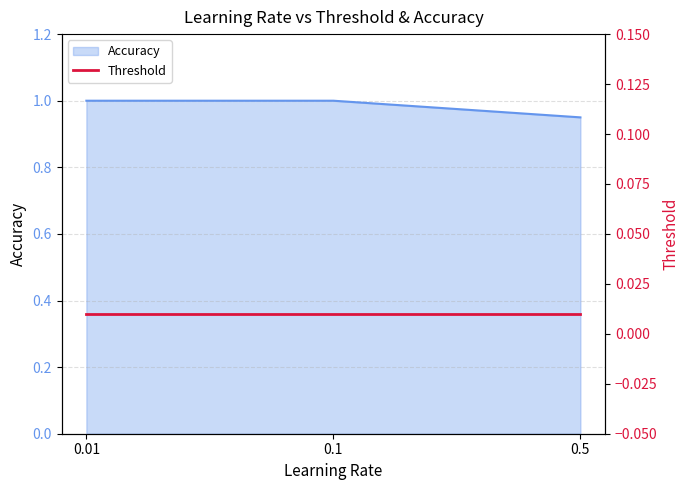

True or false: the data shows 1.3 at 0.1.

False